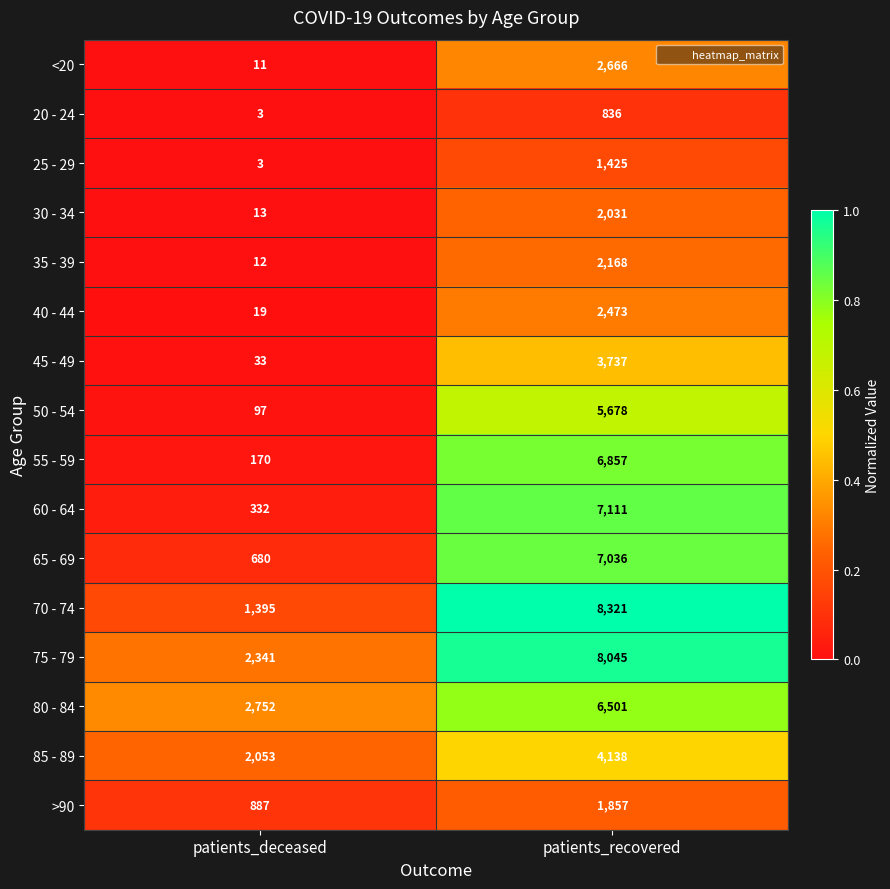

Which series has the largest range (max minus min)?

70 - 74